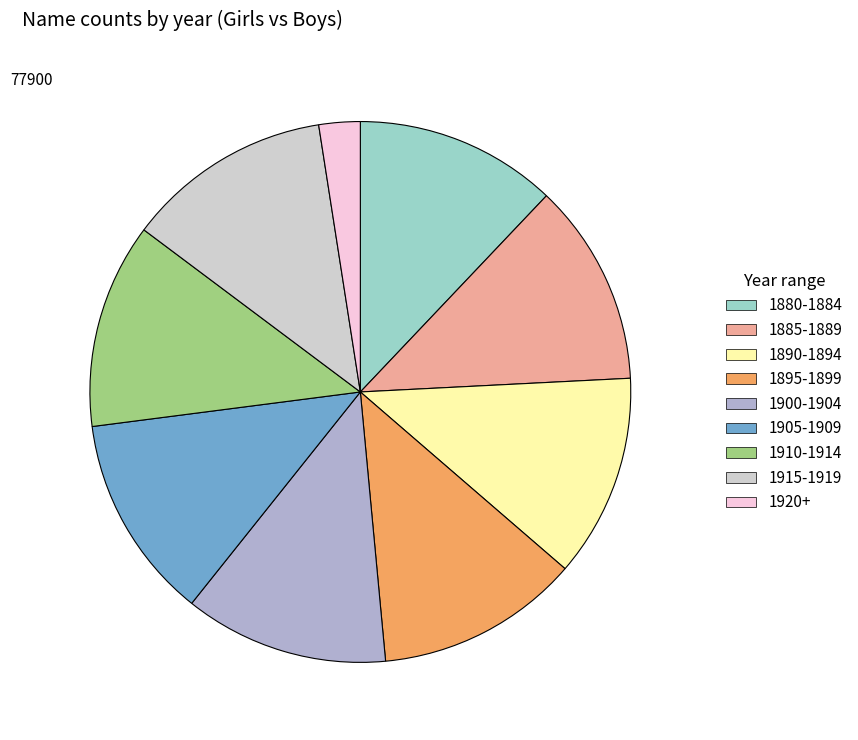

Does any single category account for the majority?

No